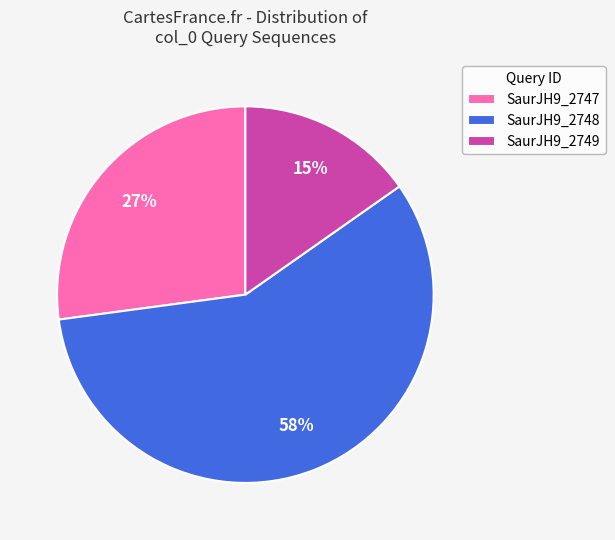

To the nearest percent, what is the average slice percentage?

33%